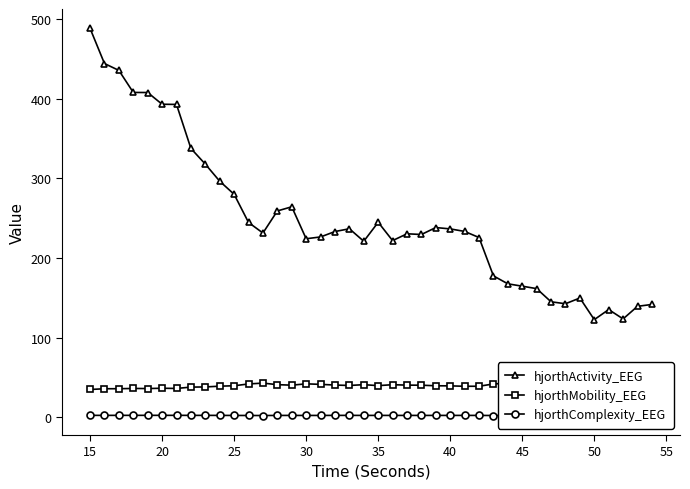

What is the maximum value for hjorthActivity_EEG?

488.6